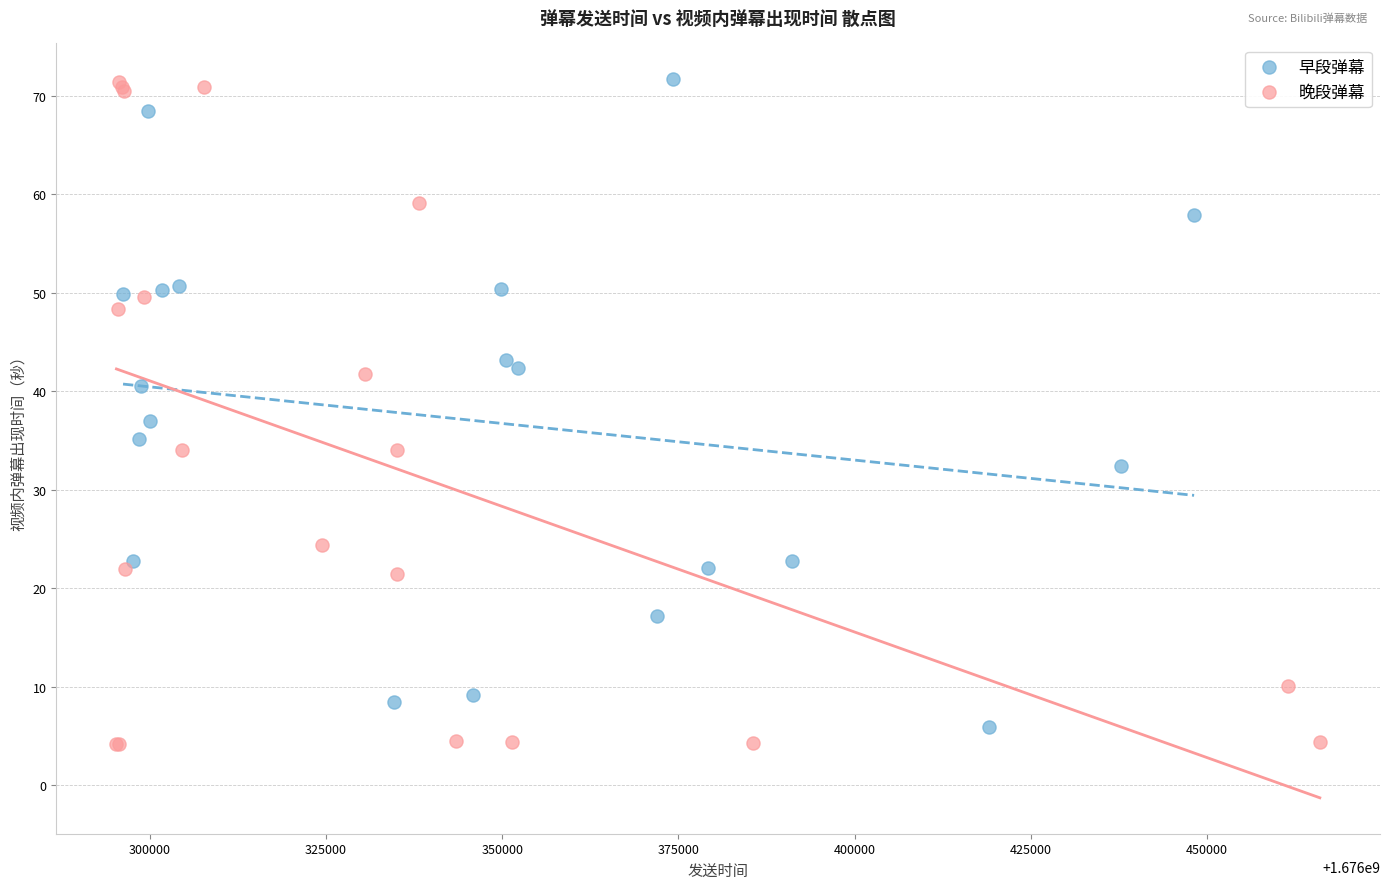

Which series has the largest Y range (max minus min)?

晚段弹幕